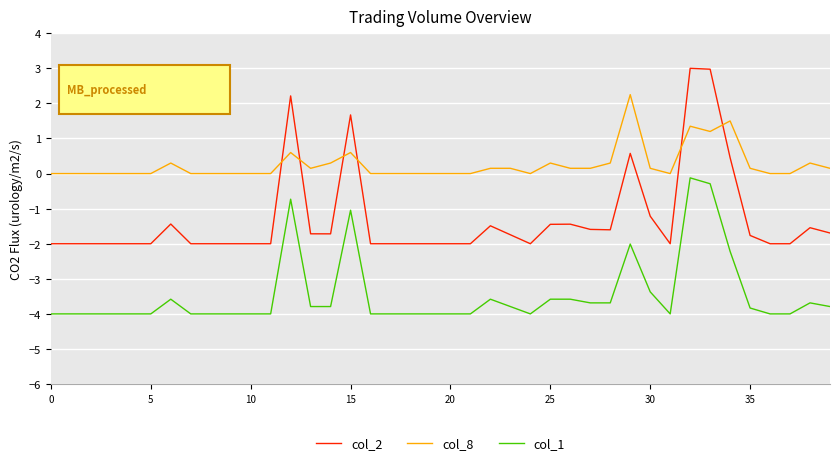

What is the smallest value displayed?

-4.0